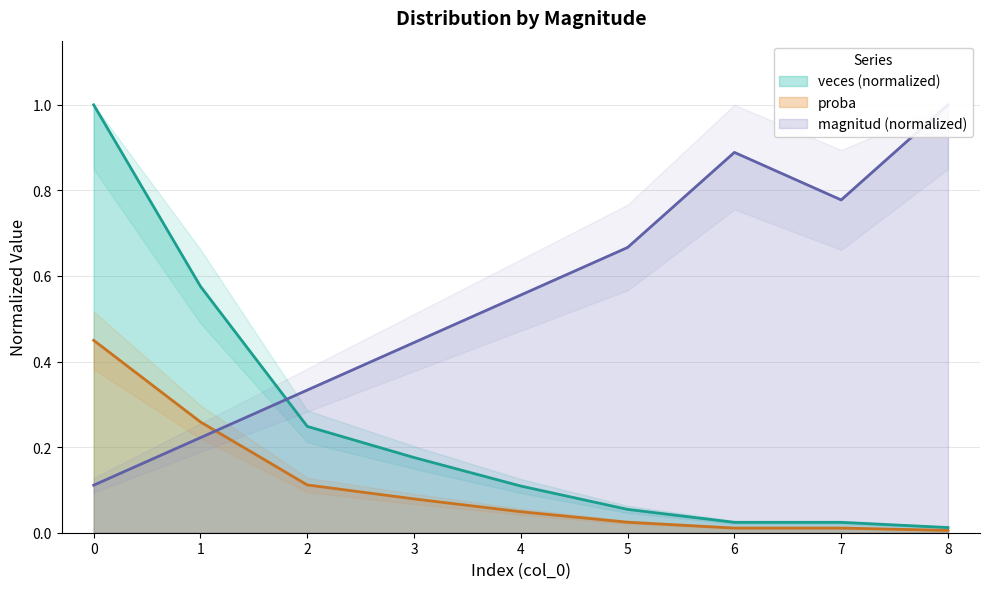

List the series in order of their overall mean, lowest first.

proba, veces, magnitud